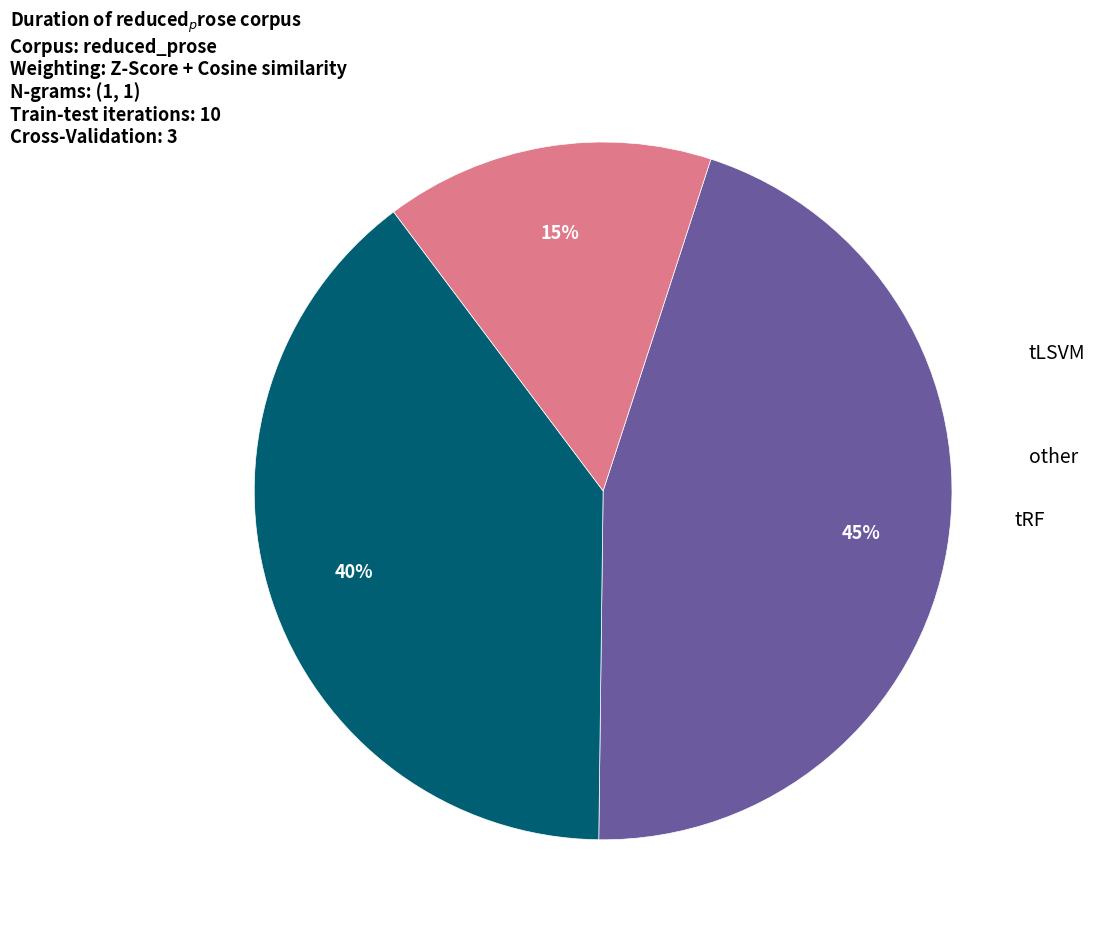

To the nearest percent, what is the average slice percentage?

33%